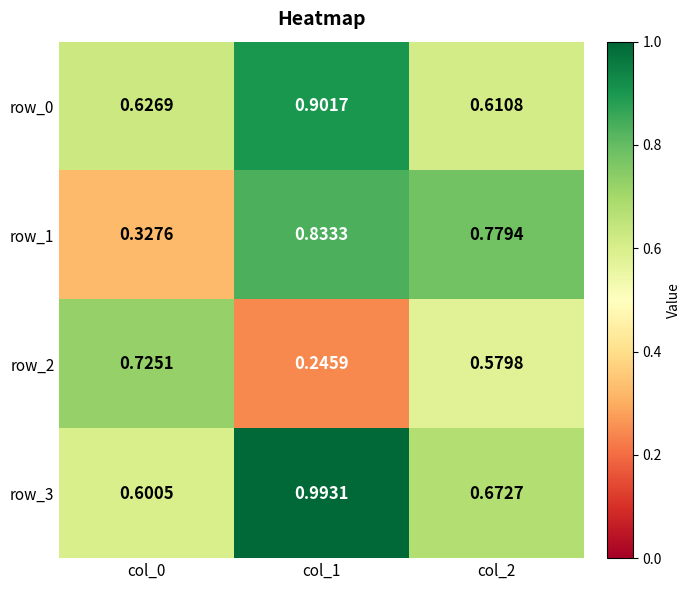

Which series has the widest spread of values?

row_1